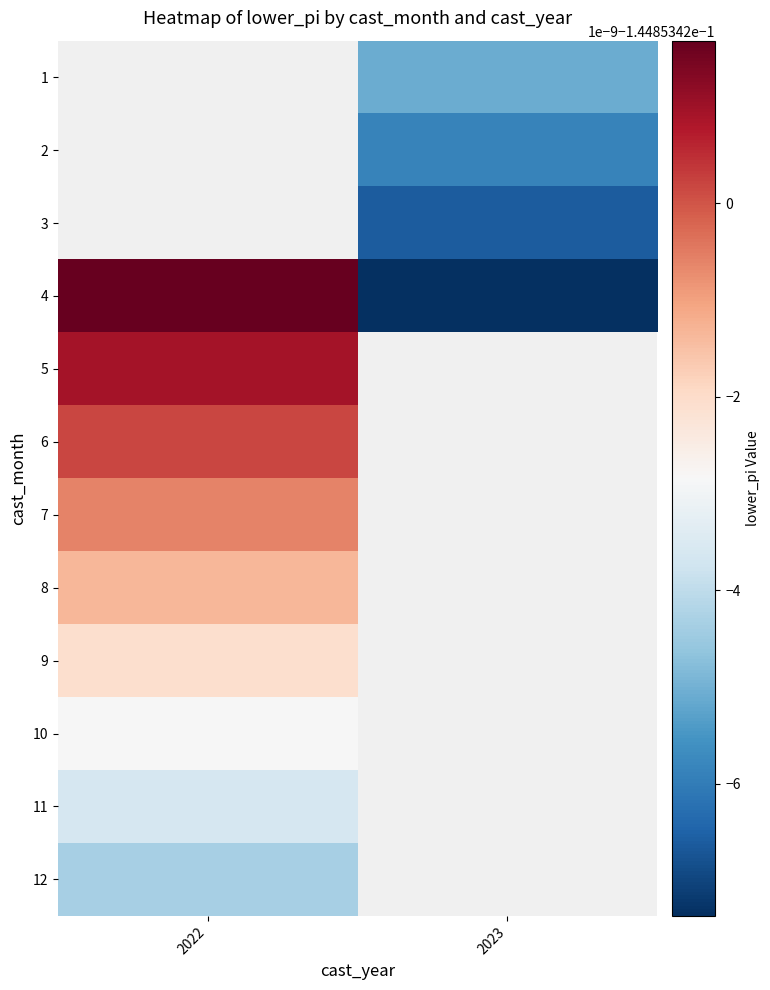

The value of row_3 at 2023 is -0.1. True or false?

False